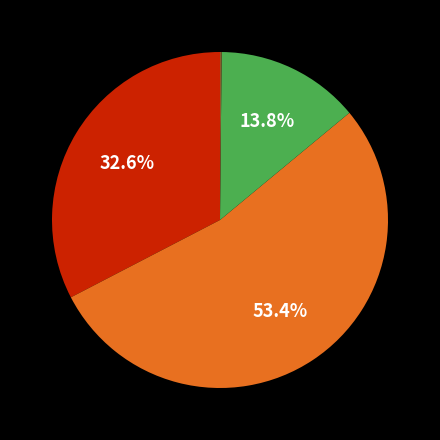

Is there a majority slice in this chart?

Yes